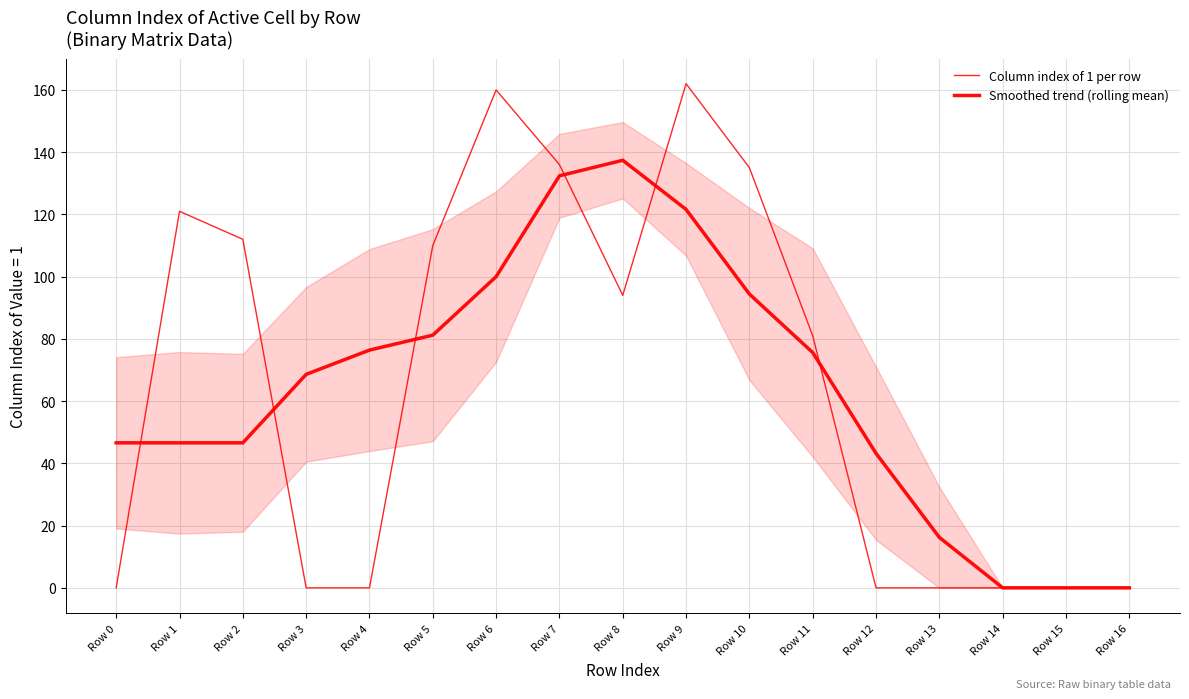

How many distinct data groups are displayed?

2